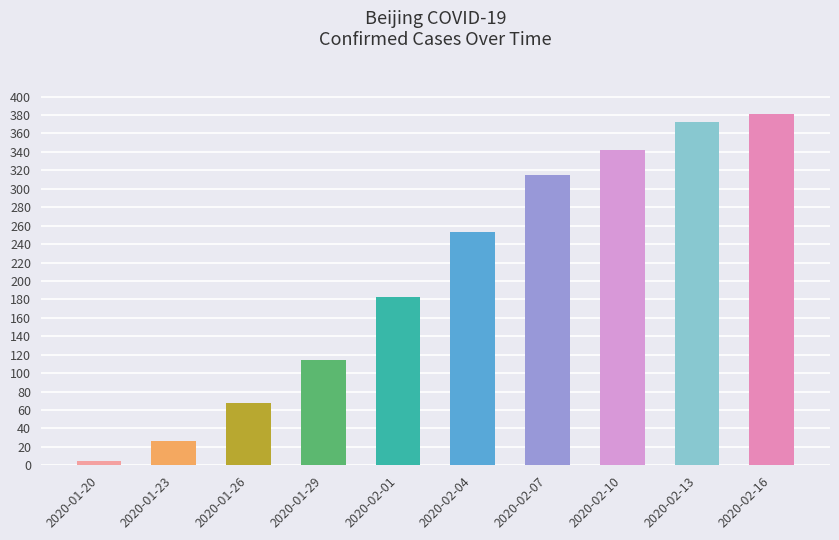

Rank the categories by value from highest to lowest.

2020-02-16, 2020-02-13, 2020-02-10, 2020-02-07, 2020-02-04, 2020-02-01, 2020-01-29, 2020-01-26, 2020-01-23, 2020-01-20